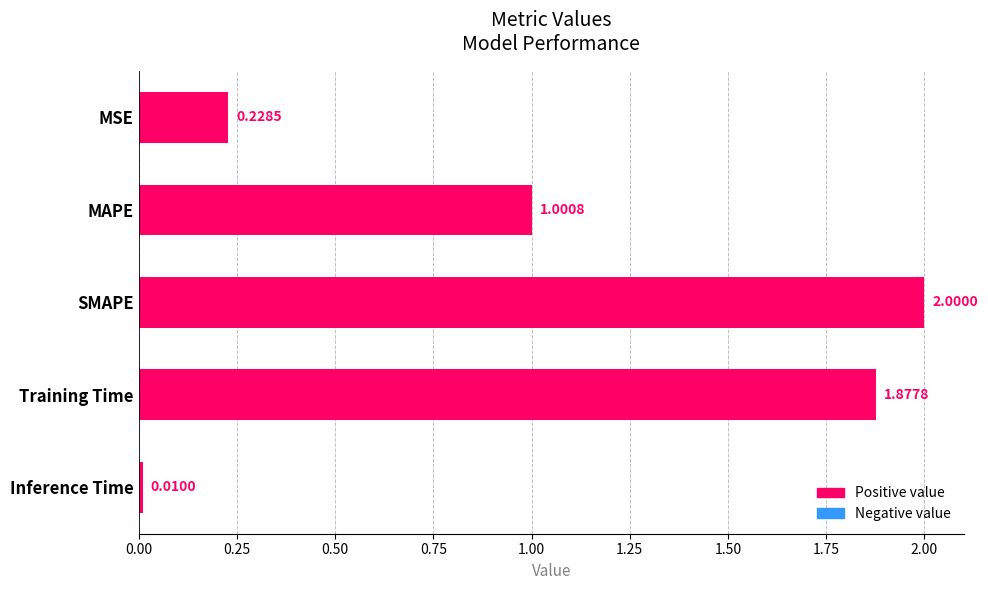

At which category does the chart reach its peak across all series?

SMAPE